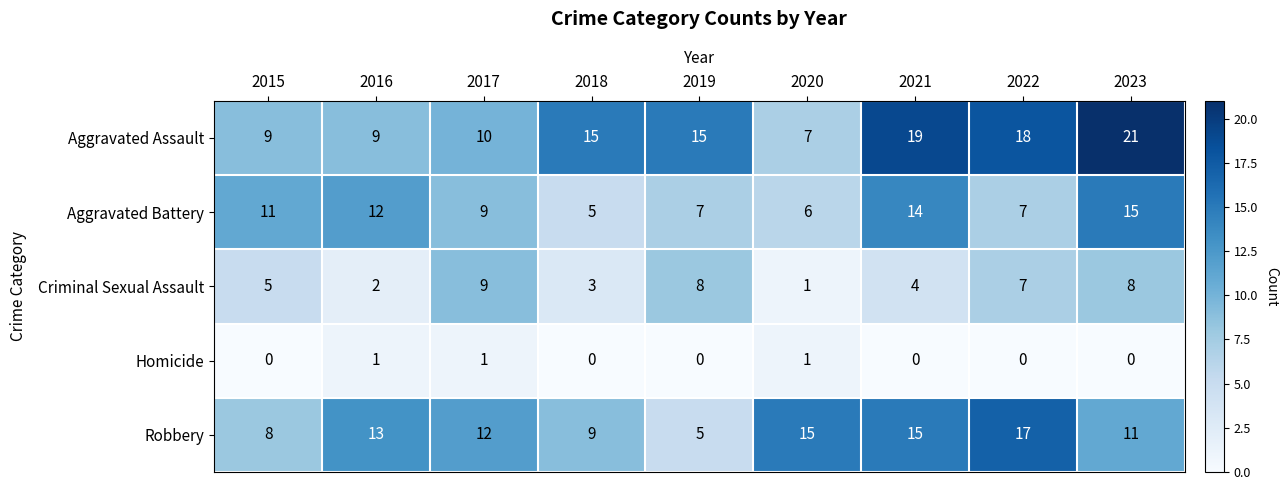

At which label is Robbery closest to 11?

2023